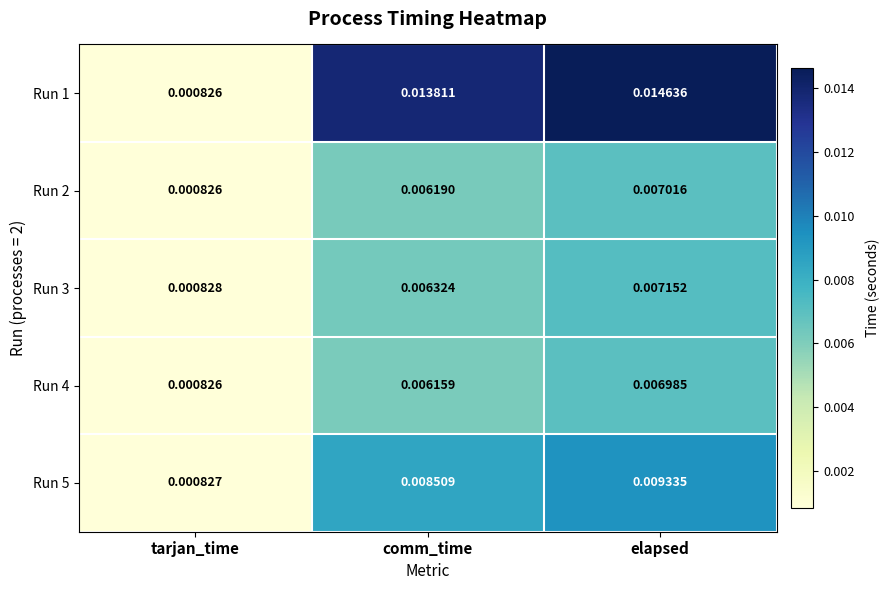

Which series has the widest spread of values?

Run 1